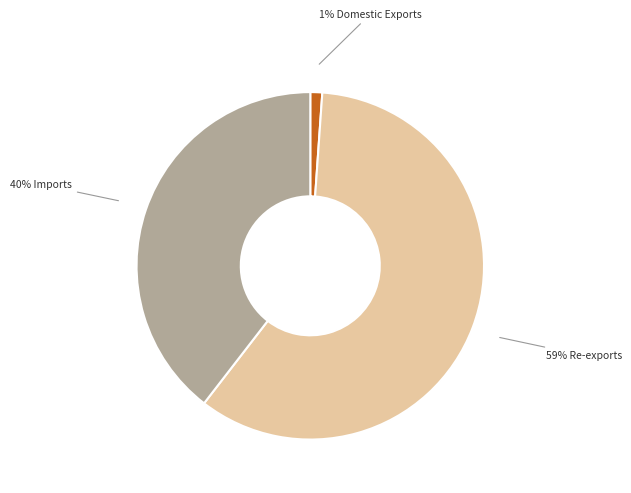

Is there a majority slice in this chart?

Yes